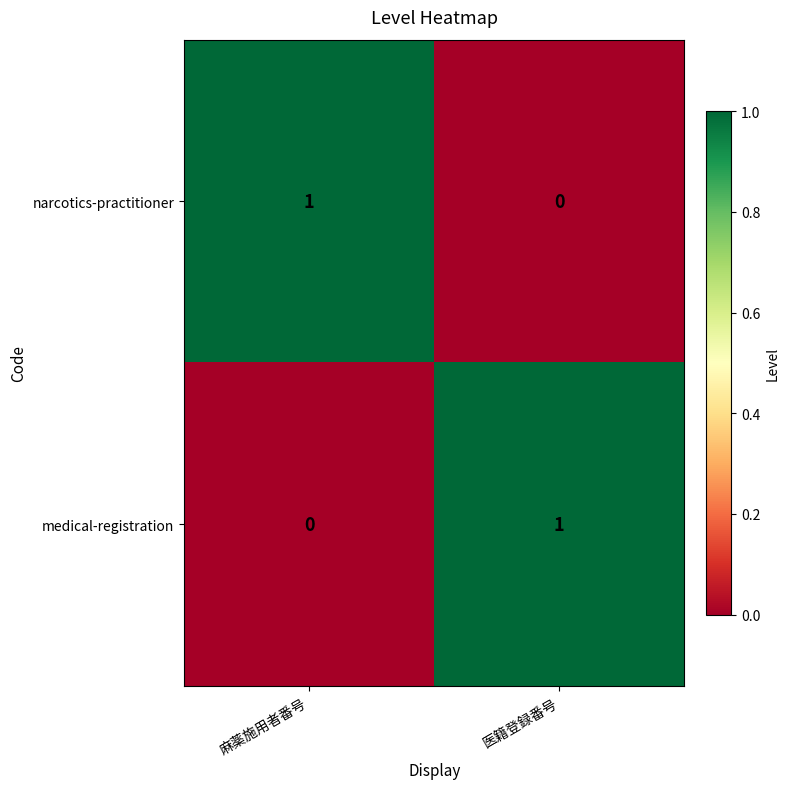

Count the number of data series in this chart.

2